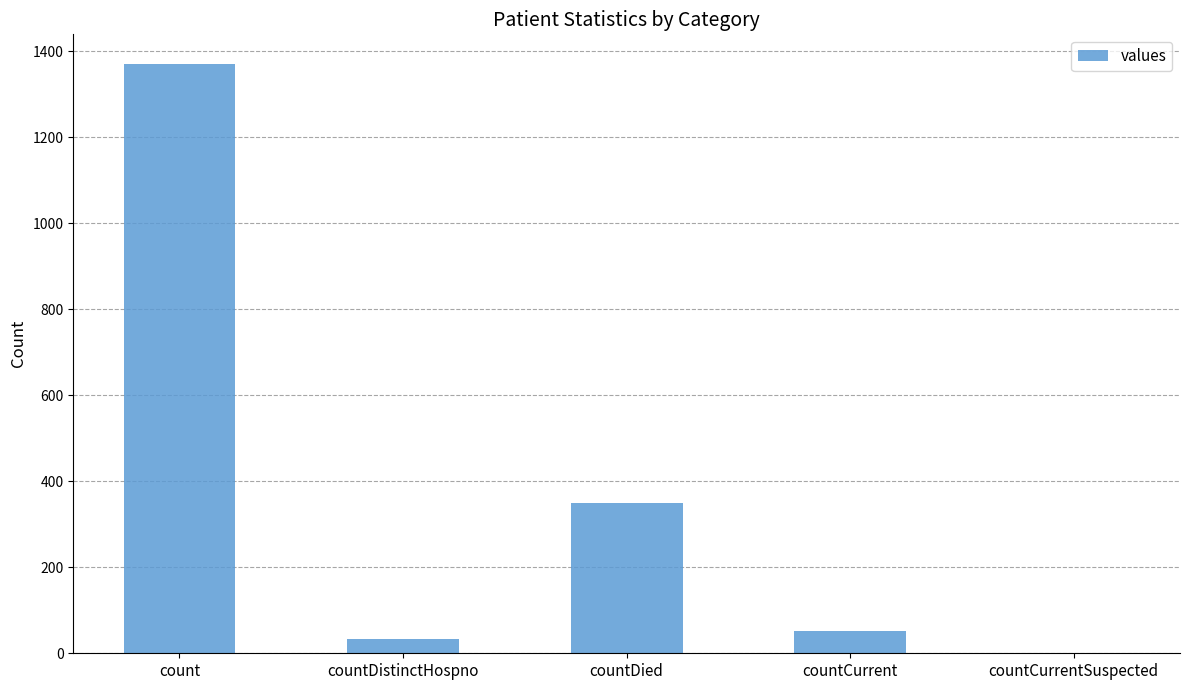

What is the maximum value shown in the chart?

1371